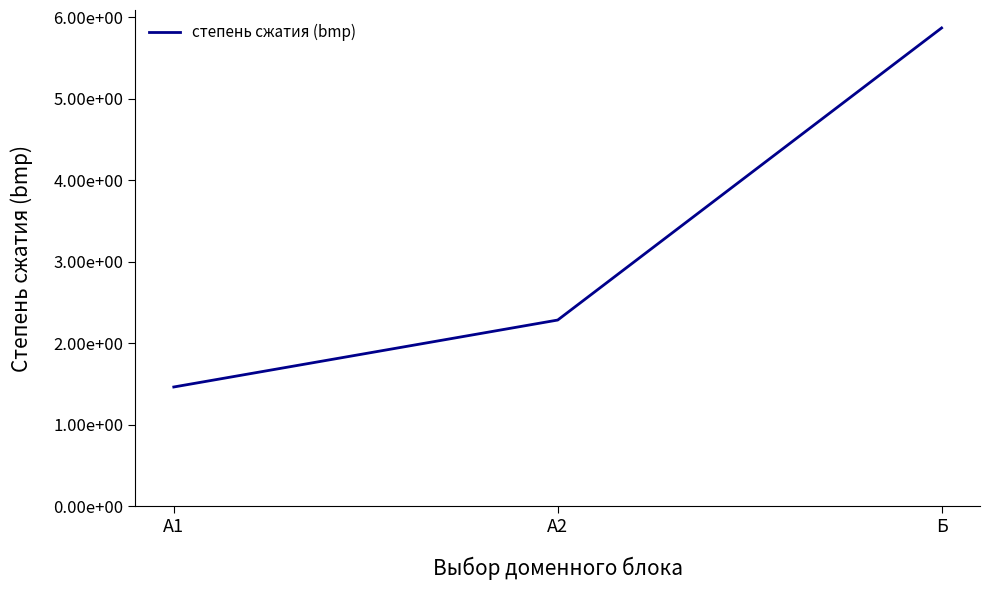

What is the greatest value displayed?

5.9